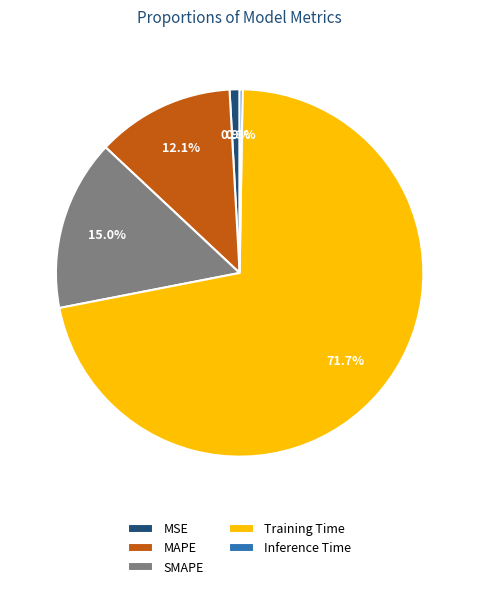

Does SMAPE represent more than half of the total?

No